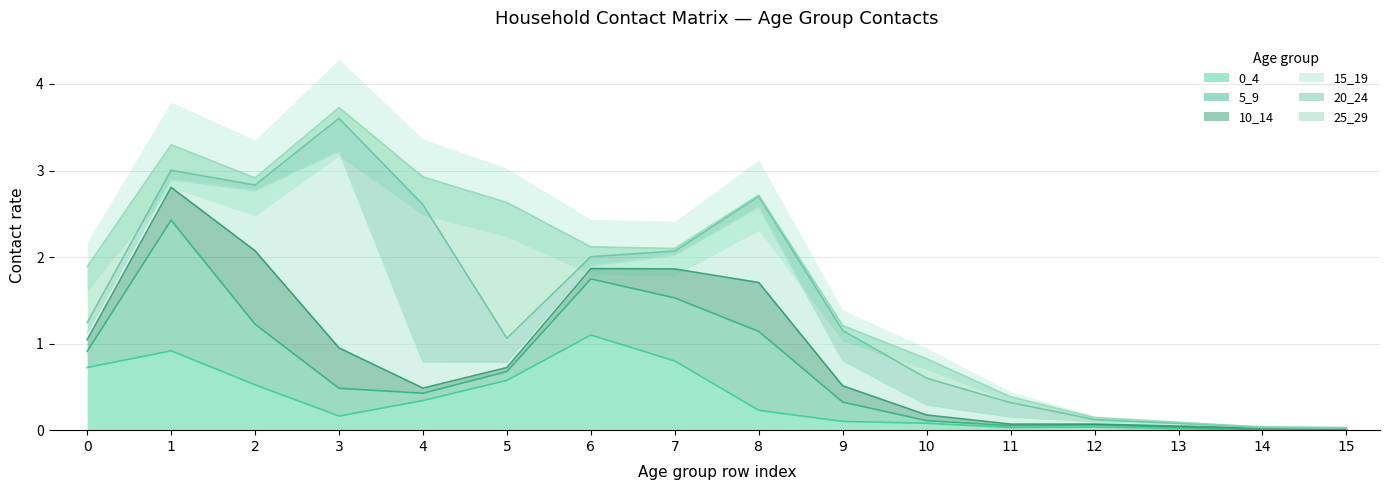

Which has a higher value, 11 or 5?

5